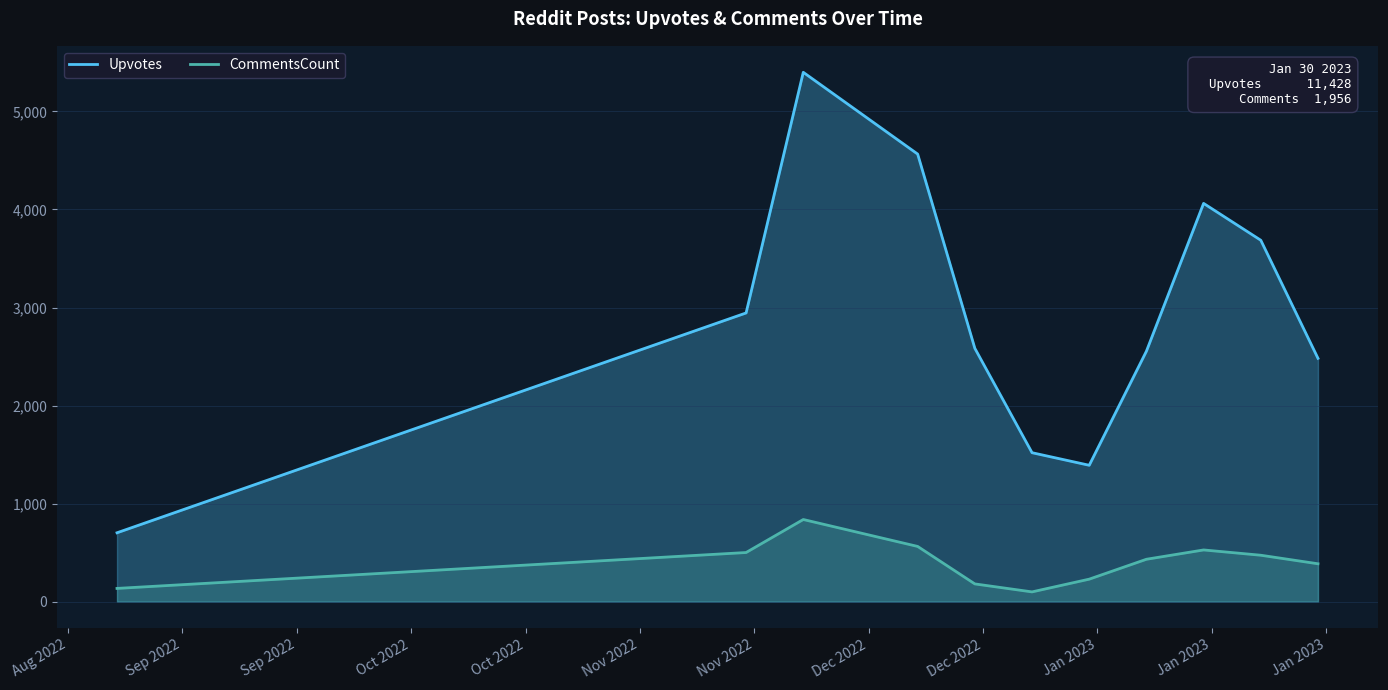

How many categories are shown in the chart?

11